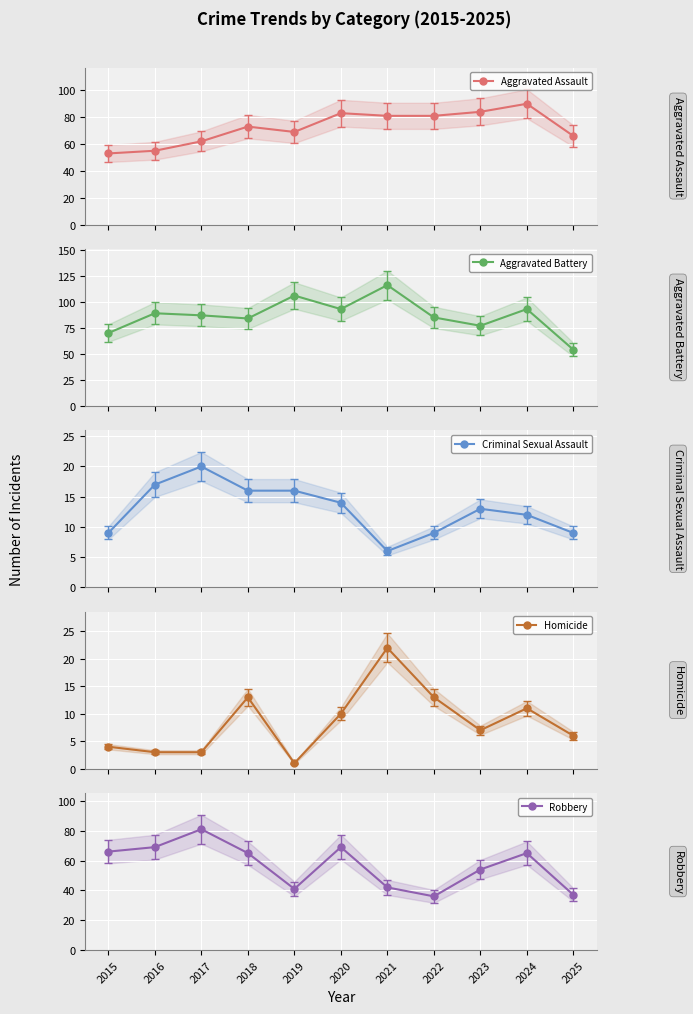

How many data points in Homicide are less than 7?

5